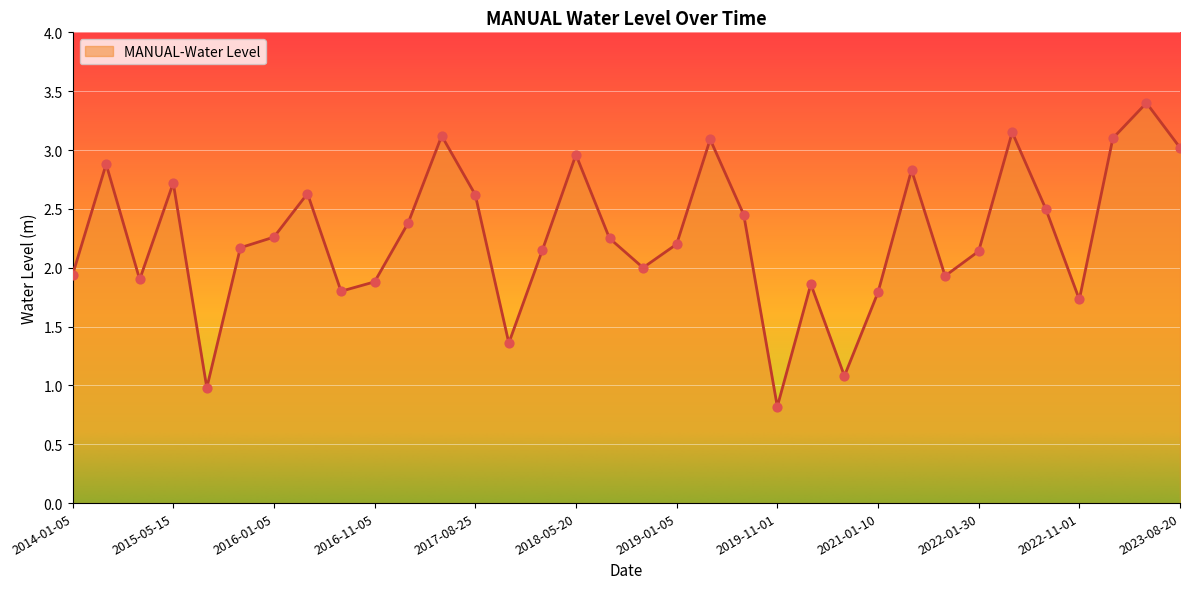

What is the difference between the maximum and minimum values?

2.6